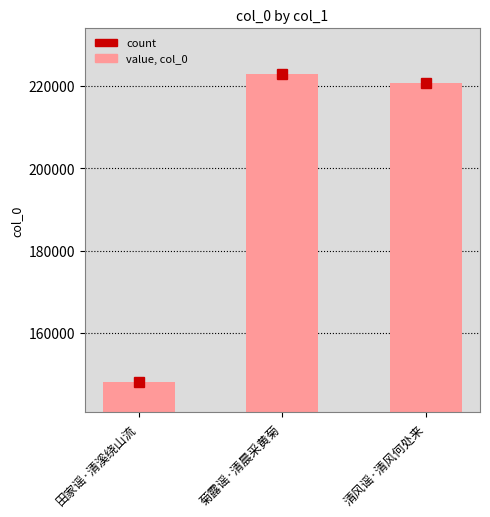

What position from the right is 田家谣·清溪绕山流?

3